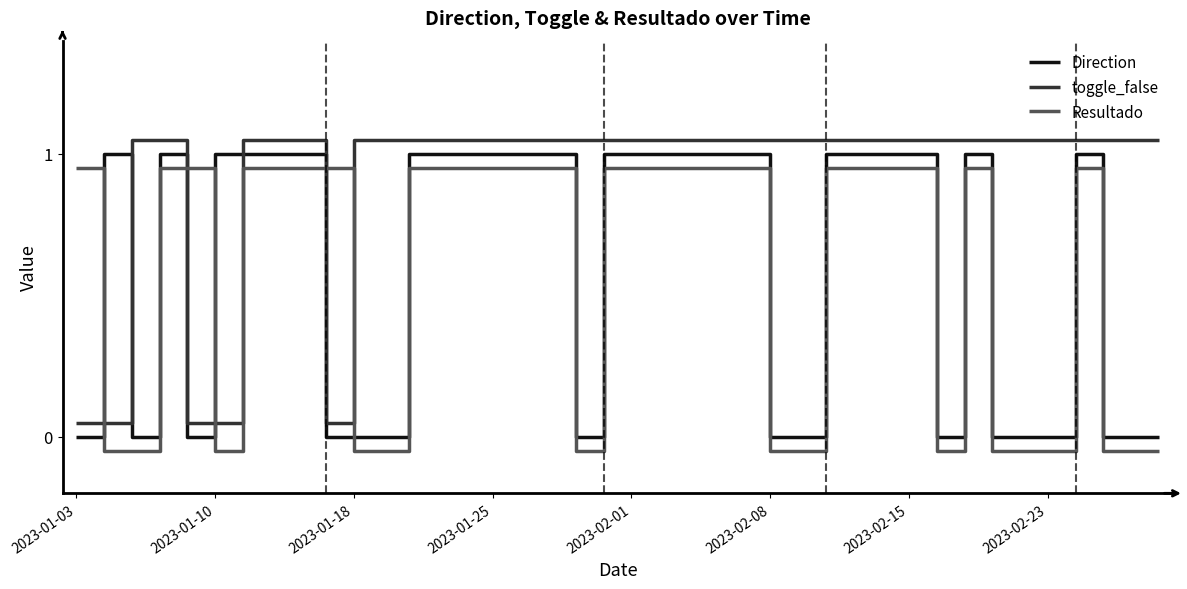

Which series has the largest total across all categories?

toggle_false